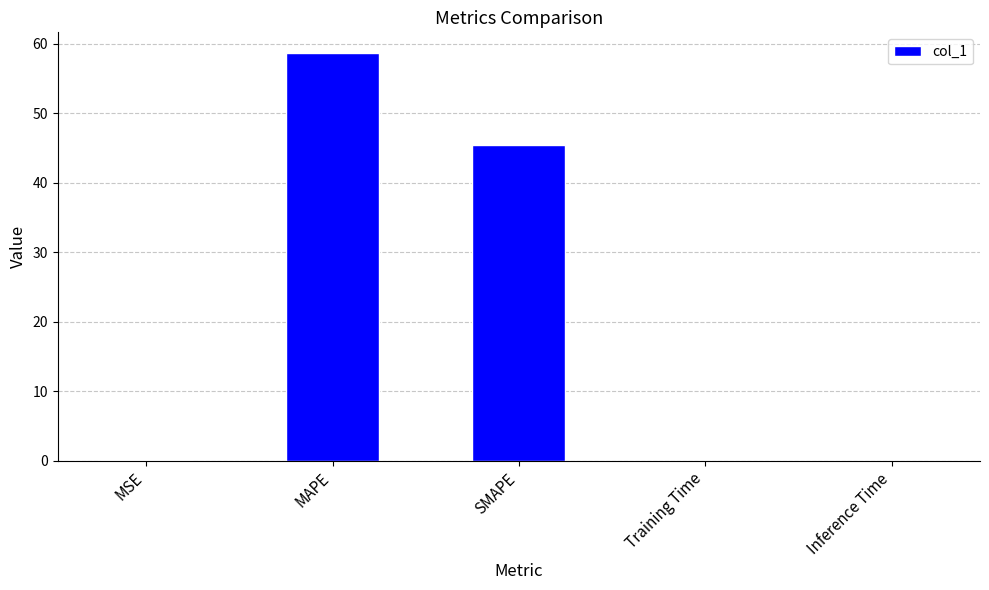

Are the bars horizontal?

No